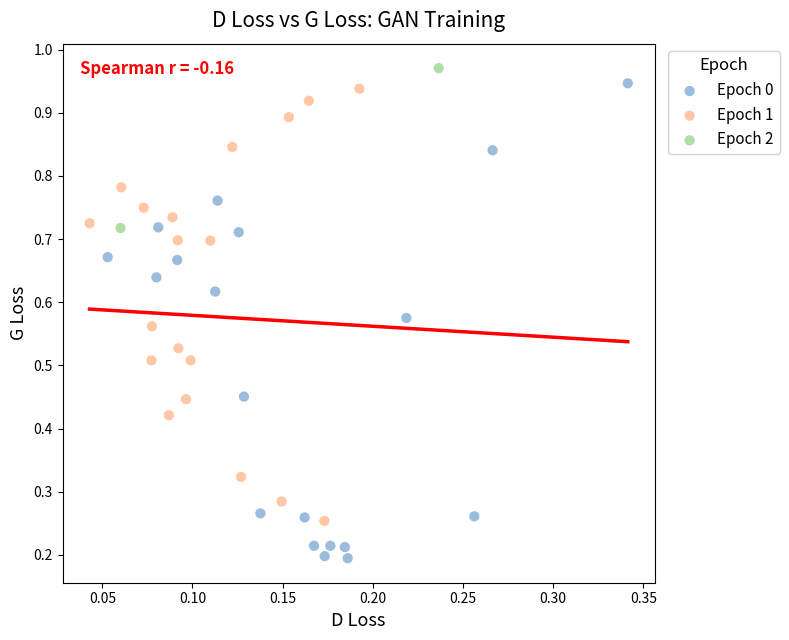

Which series has the largest Y range (max minus min)?

Epoch 0